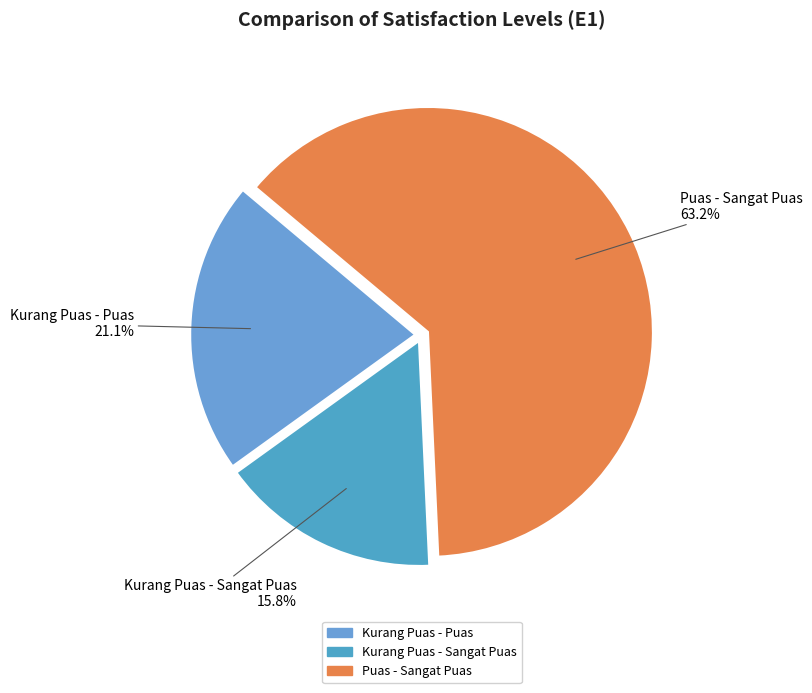

Rank the categories by value from lowest to highest.

Kurang Puas - Sangat Puas, Kurang Puas - Puas, Puas - Sangat Puas